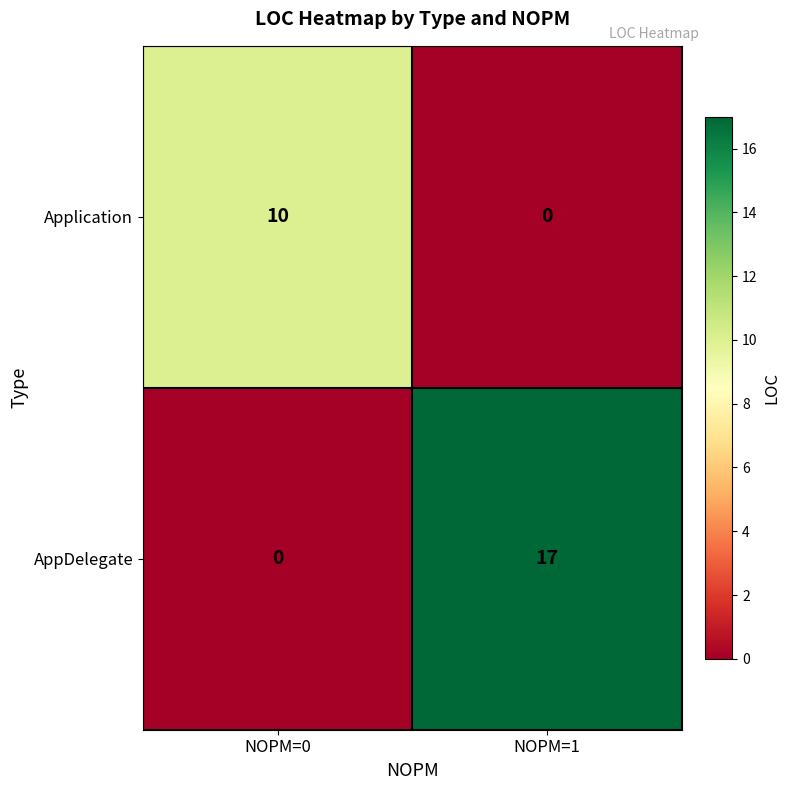

Which series has the largest total across all categories?

AppDelegate